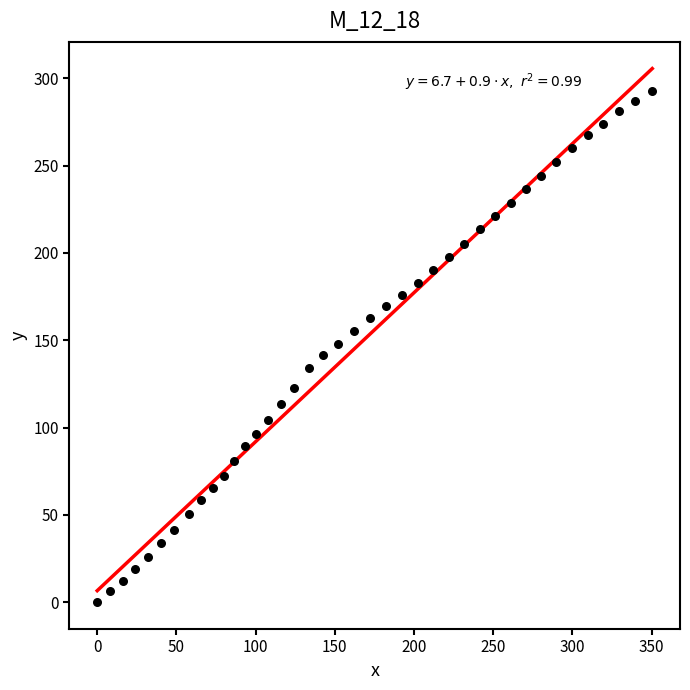

What is the range of Y values (max minus min)?

292.8